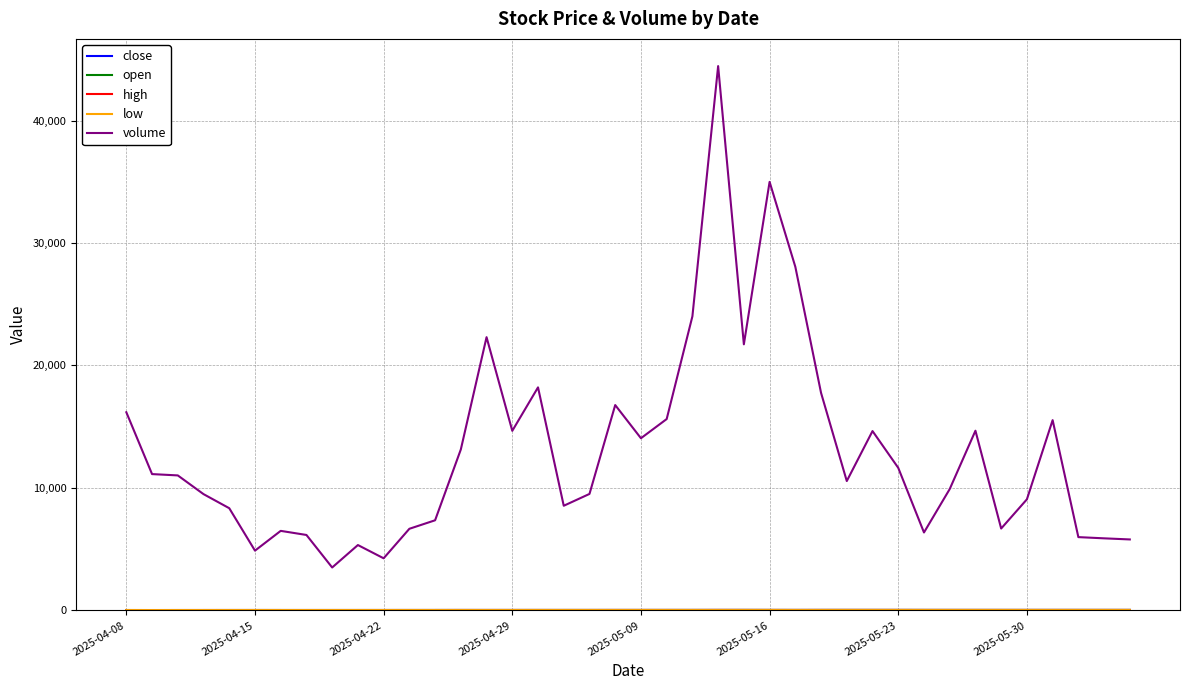

What is the maximum value shown in the chart?

44447.0